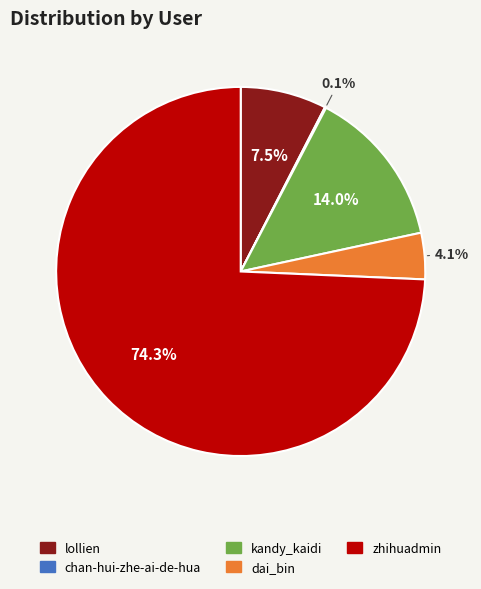

To the nearest percent, what is the difference between the largest and smallest slice percentages?

74%